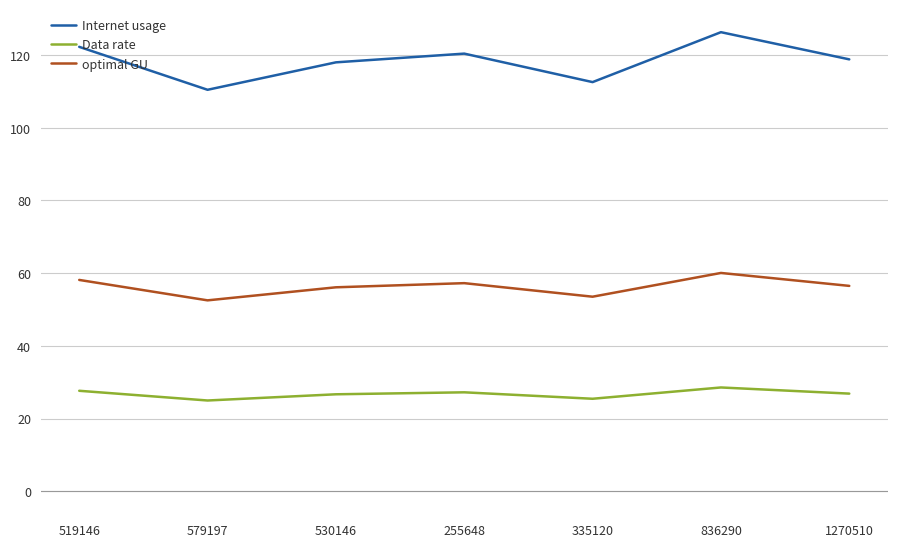

Is it true that Internet usage equals 41.7 at 836290?

False